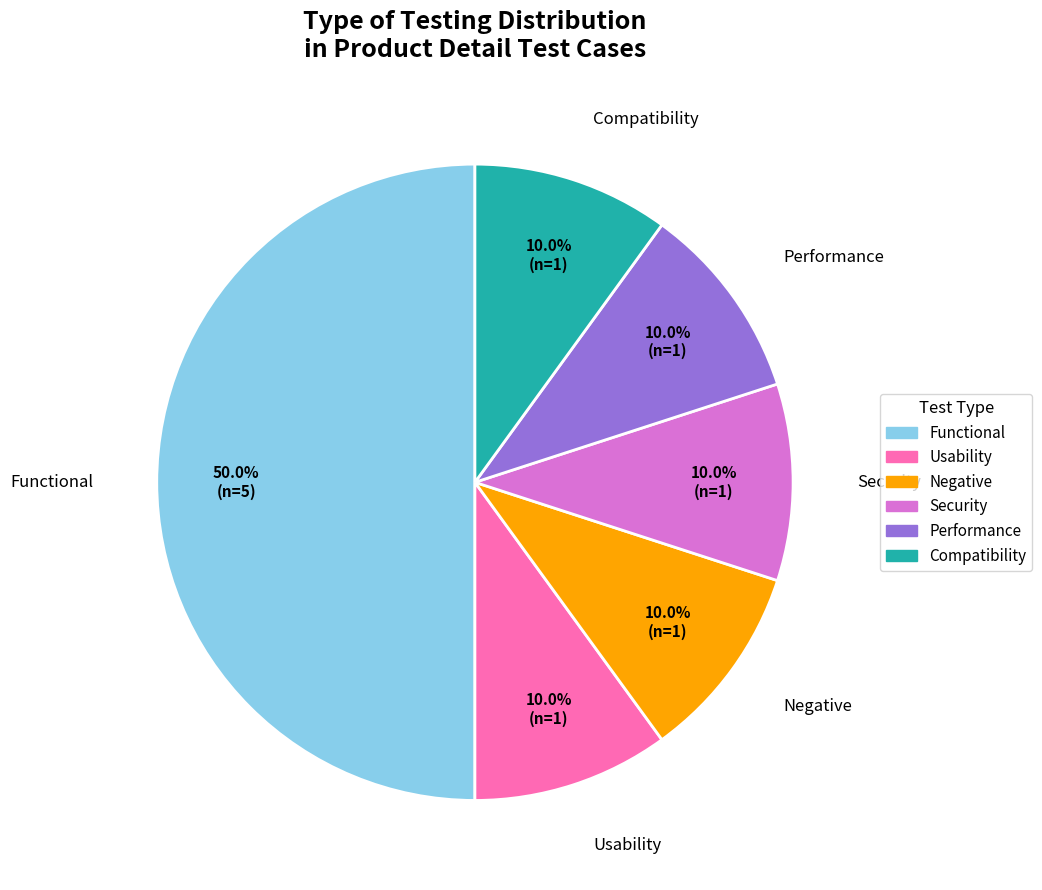

To the nearest percent, what portion does Security represent?

10%